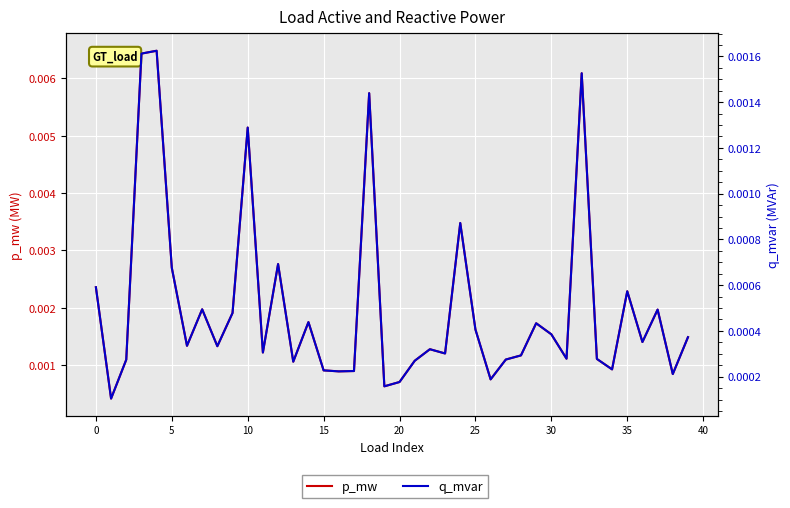

What is the label of the 26th point from the right?

14